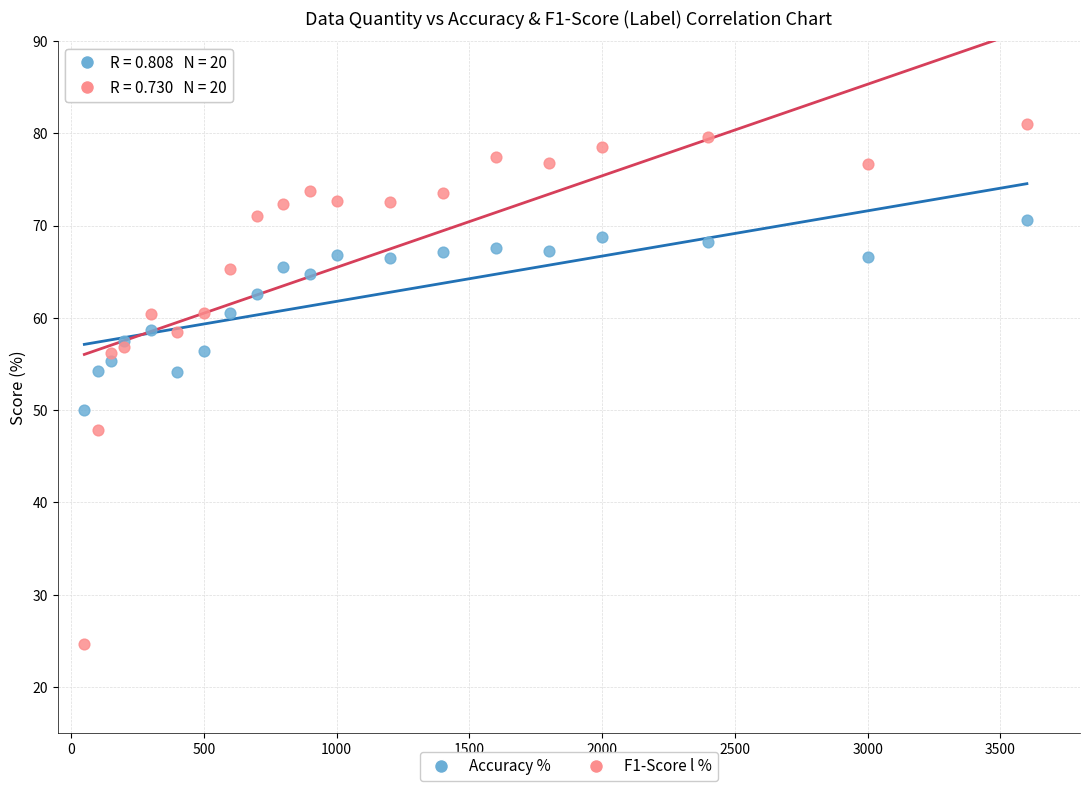

Which series reaches the minimum Y coordinate?

F1-Score l %